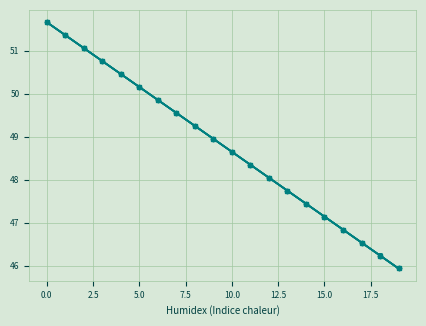

What is the minimum value shown in the chart?

45.9